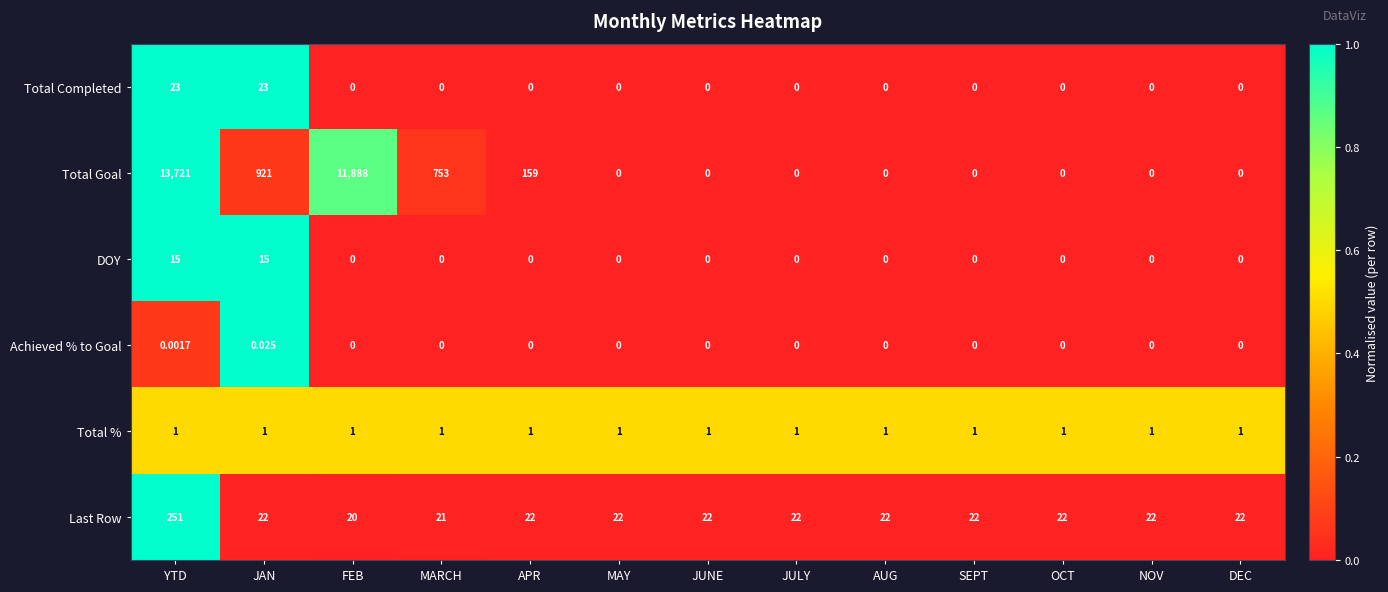

Which series has the largest total across all categories?

Total Goal